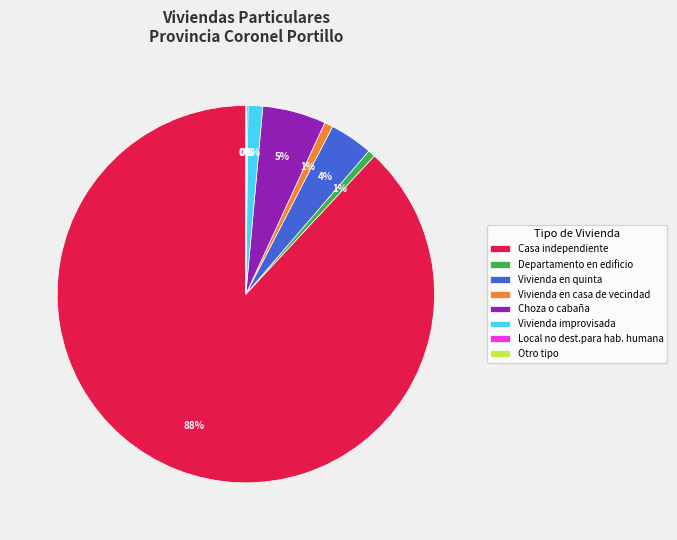

The Casa independiente slice represents 88% of the pie. True or false?

True